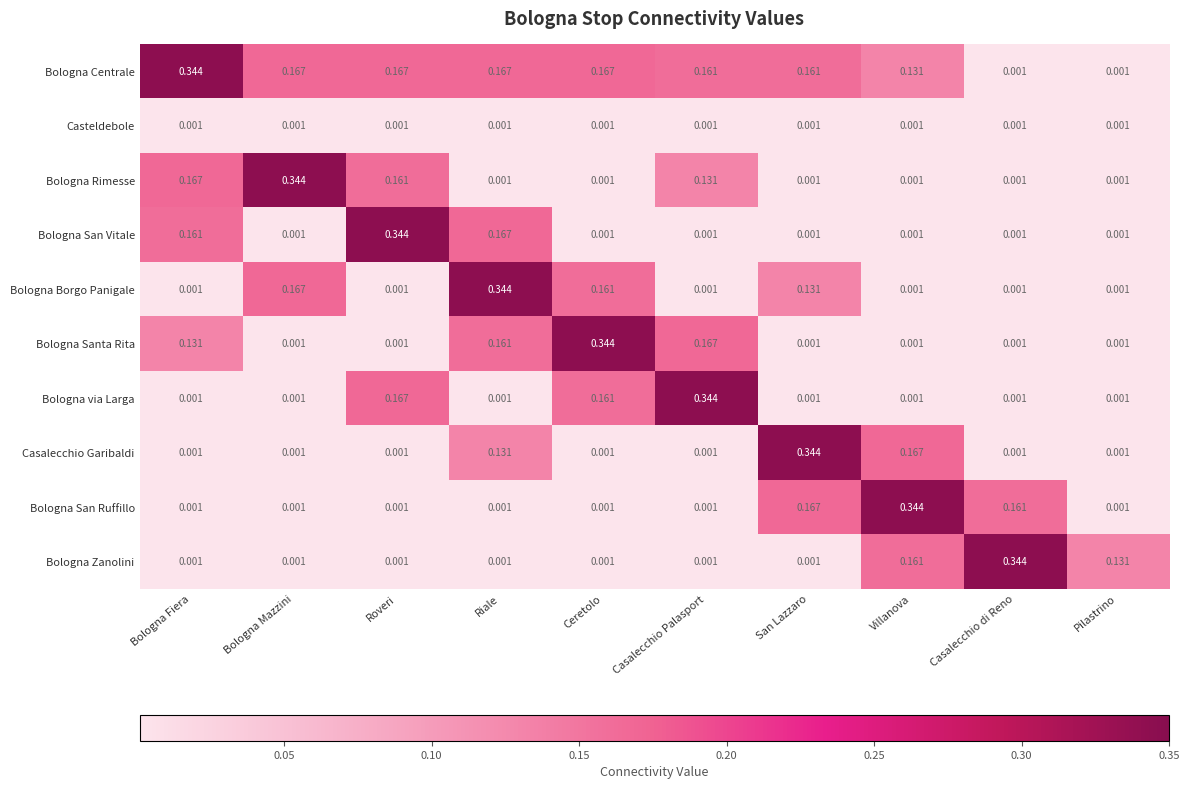

At which label does Bologna via Larga reach its peak?

Casalecchio Palasport